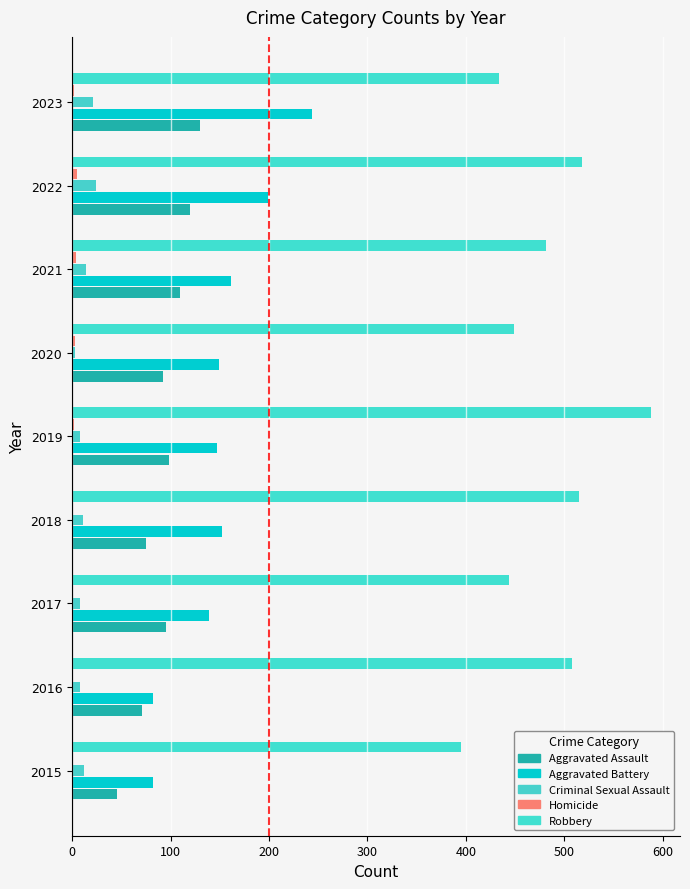

Which series has the largest total across all categories?

Robbery